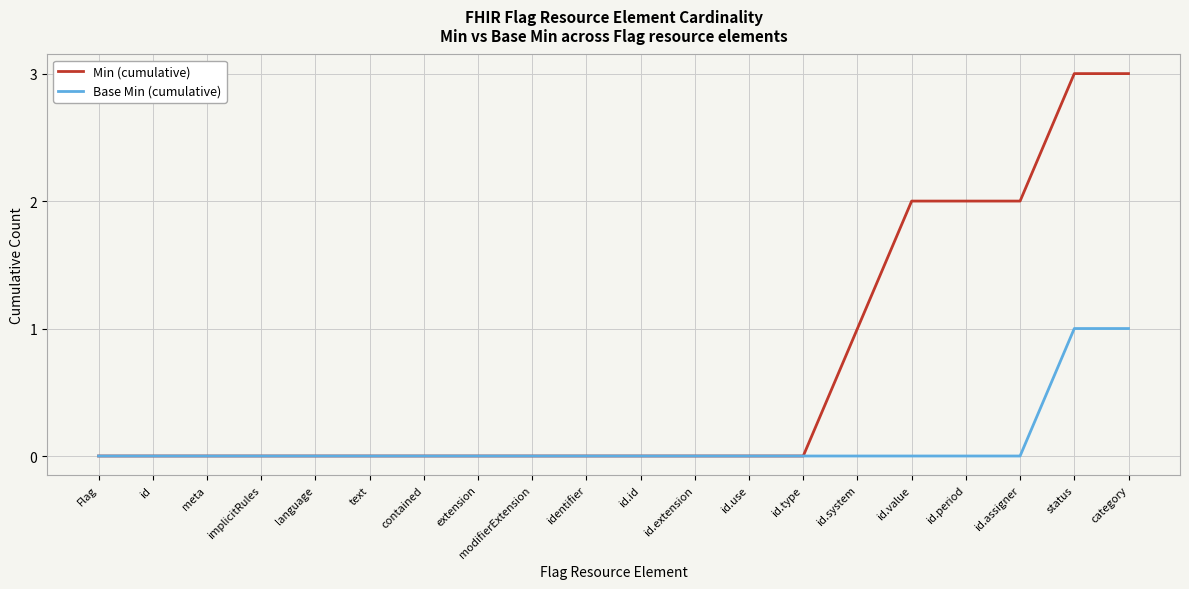

What is the total value across all series at category?

4